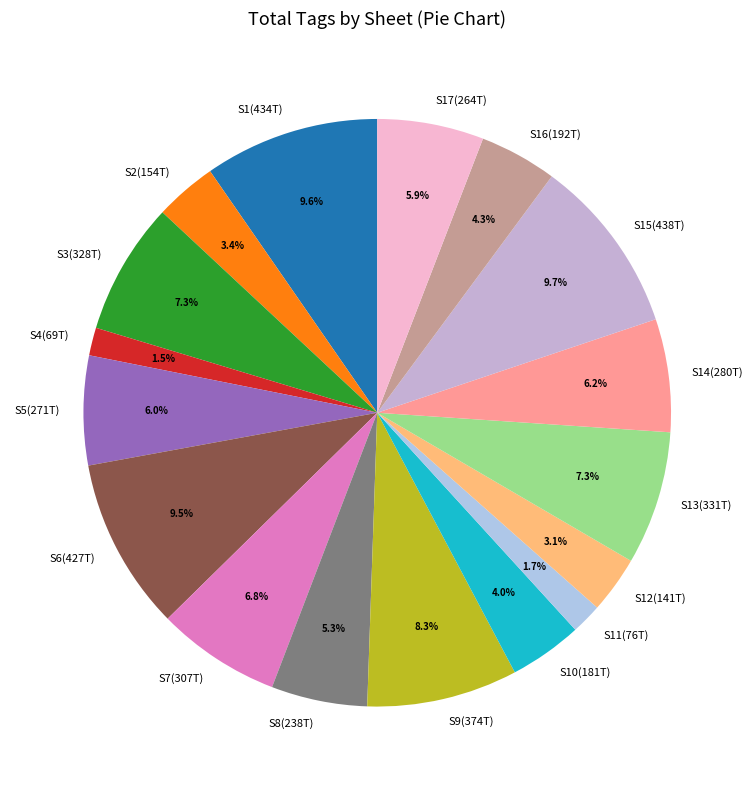

Combined, what portion of the pie is S10(181T) and S2(154T)?

7.4%